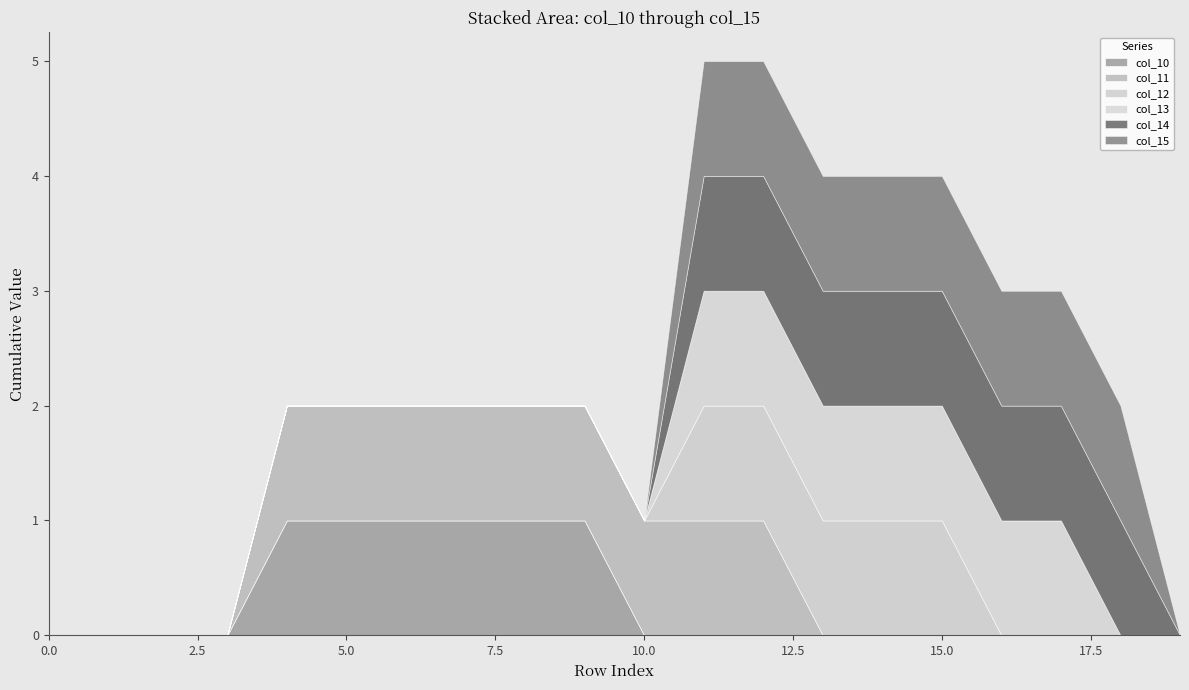

At how many categories does at least one series exceed 0?

15